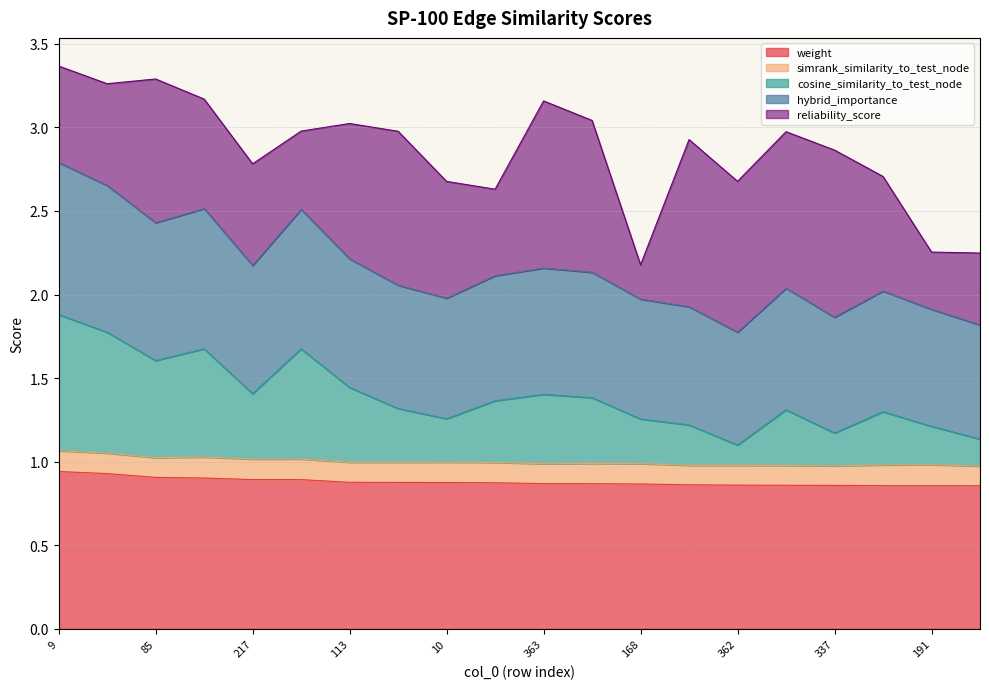

How many lines are shown in the chart?

5